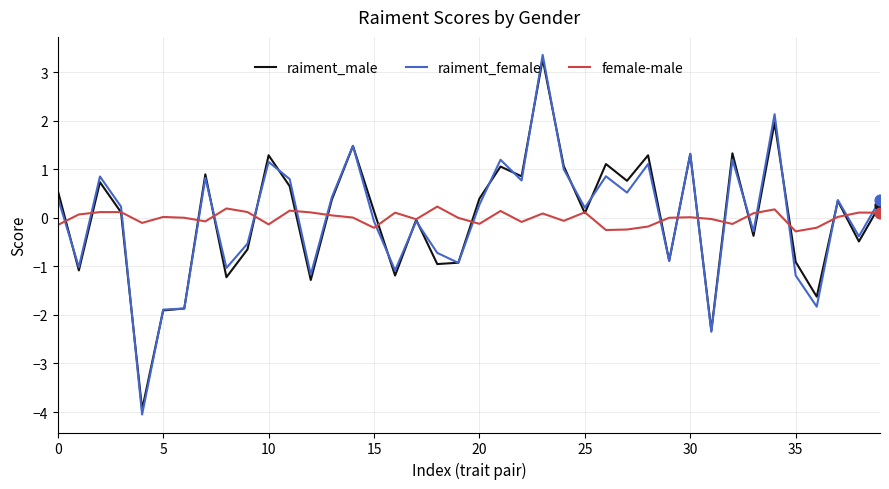

List the series in order of their overall mean, highest first.

female-male, raiment_male, raiment_female